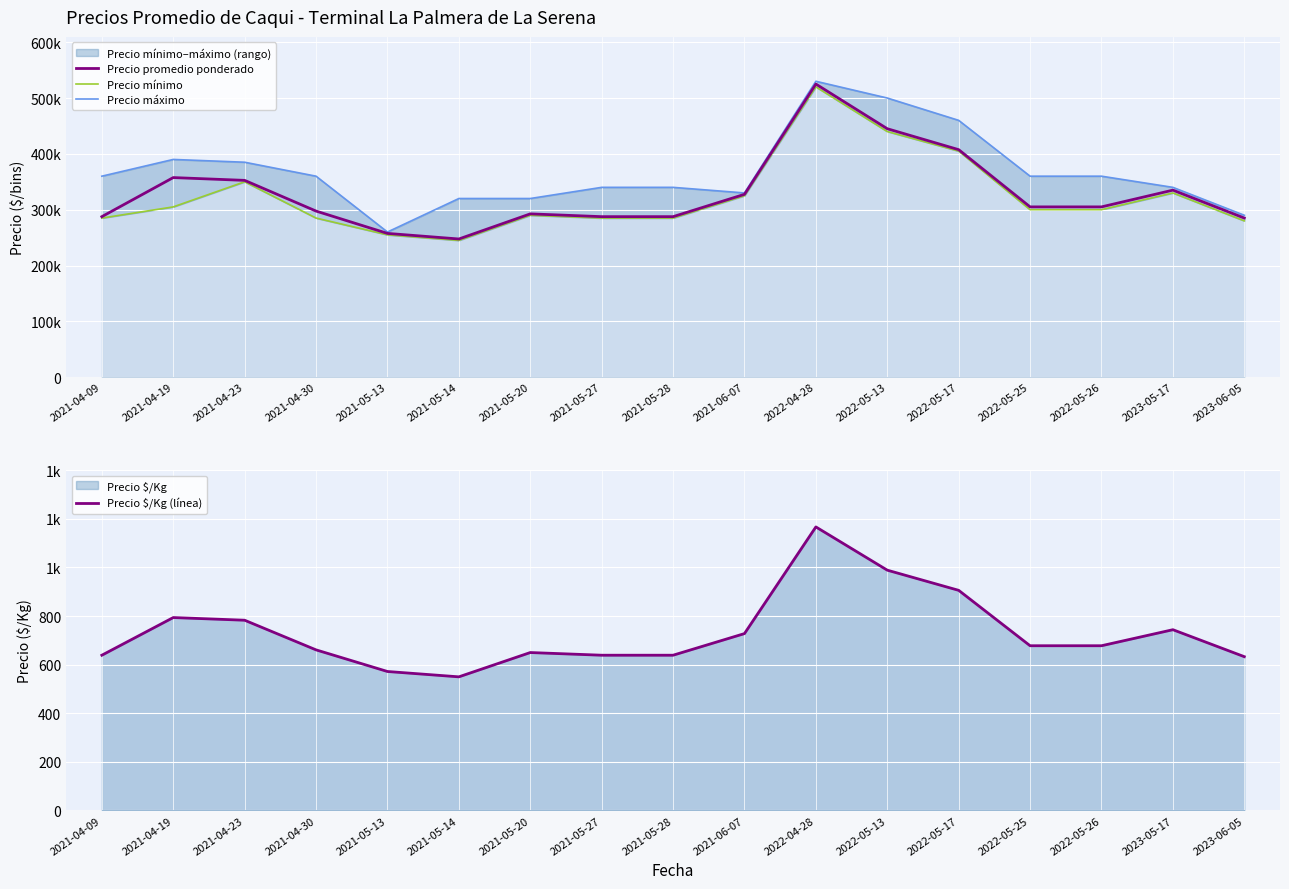

Which category has the highest value in the Precio promedio ponderado series?

2022-04-28